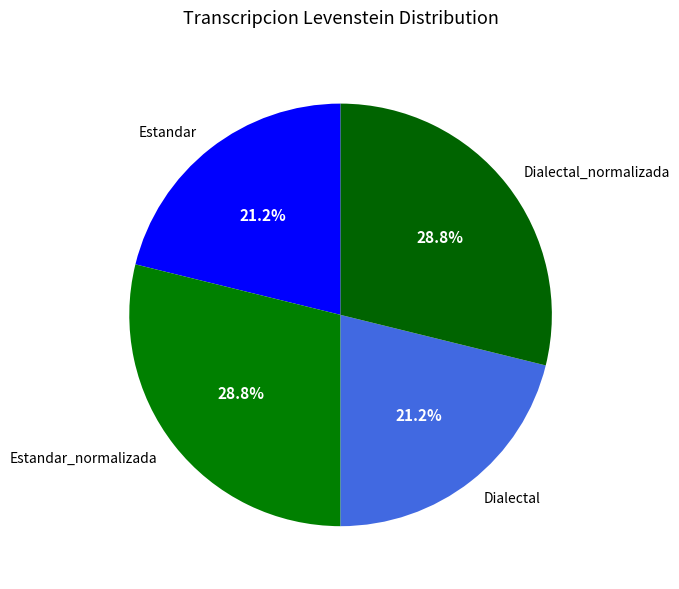

Between Dialectal and Dialectal_normalizada, which is larger?

Dialectal_normalizada